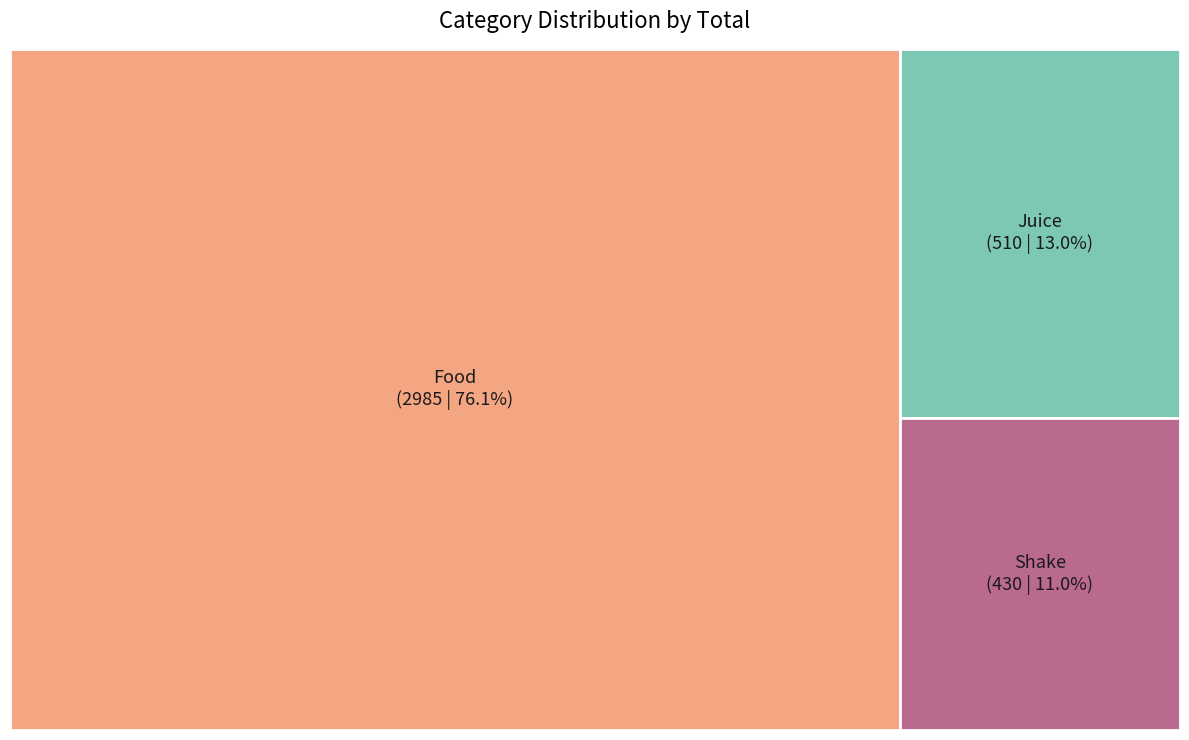

Which slice is the largest?

Food